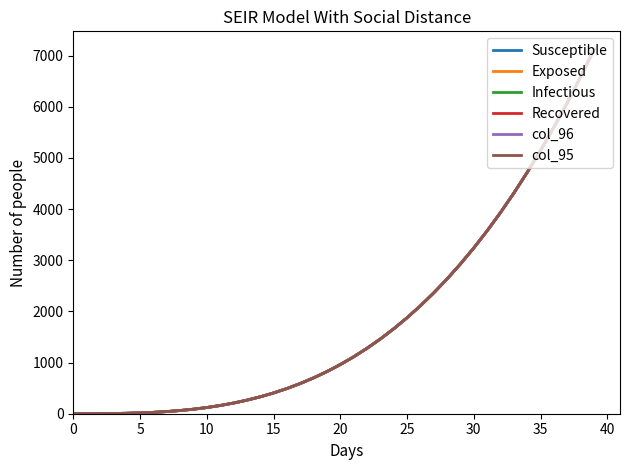

Which series has the widest spread of values?

Susceptible